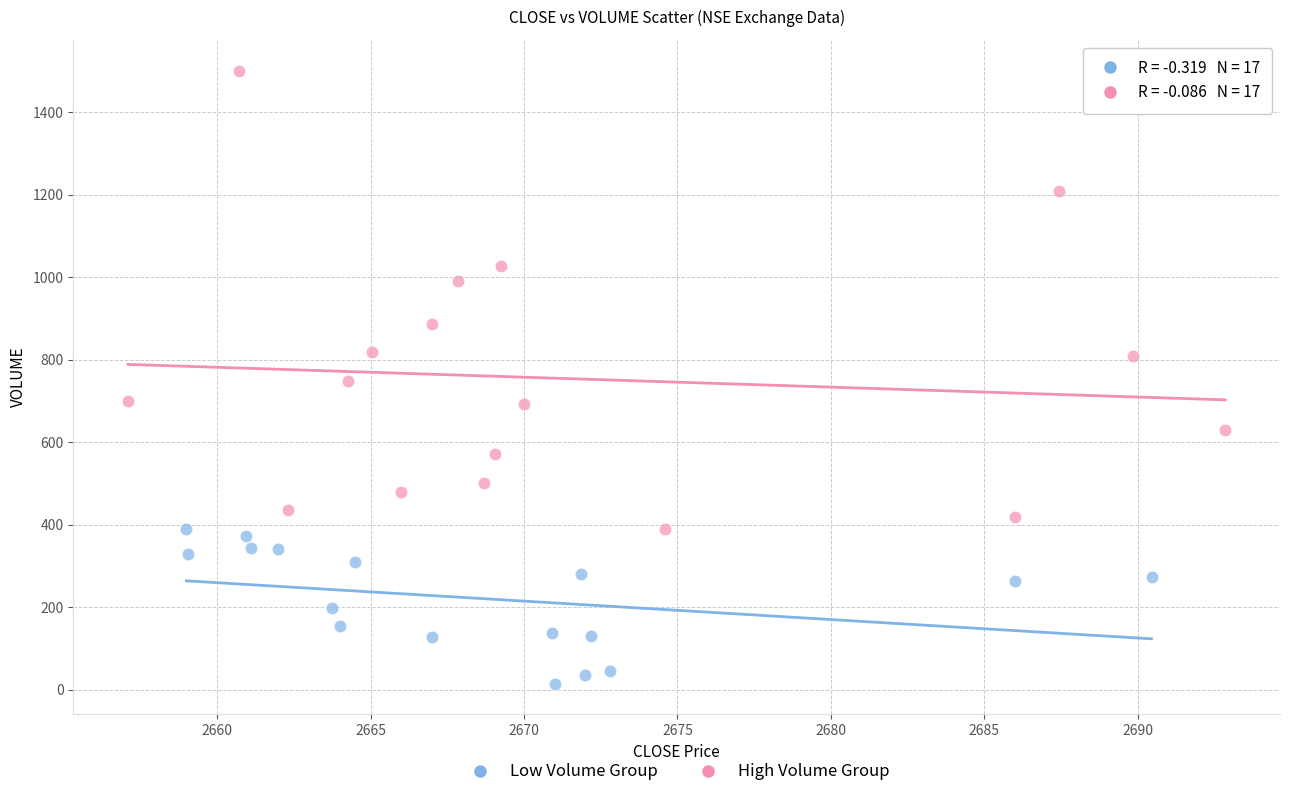

Which series reaches the maximum Y coordinate?

High Volume Group